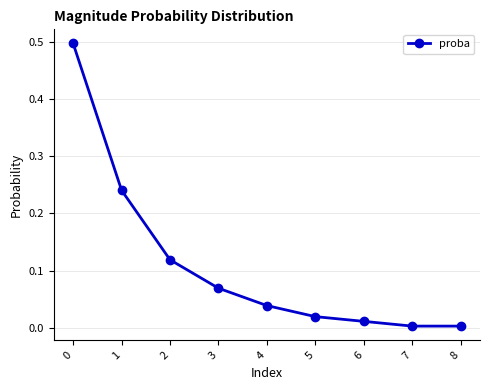

Between 1 and 7, which is larger?

1